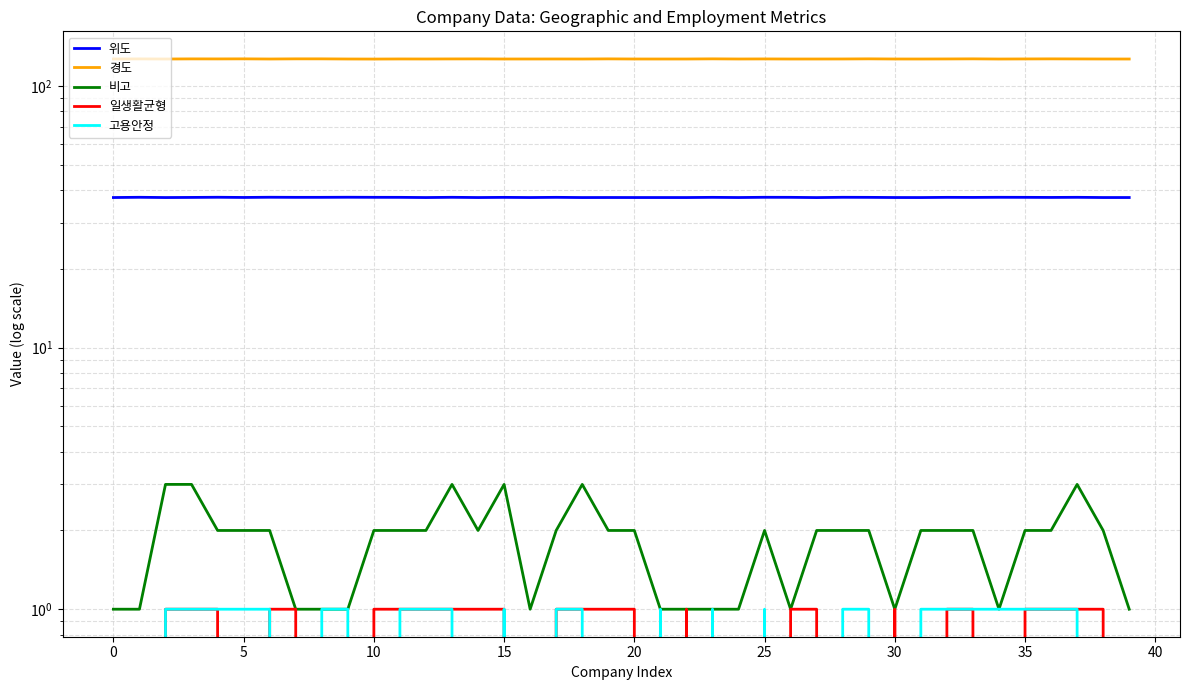

What is the label of the 3rd point from the right?

37